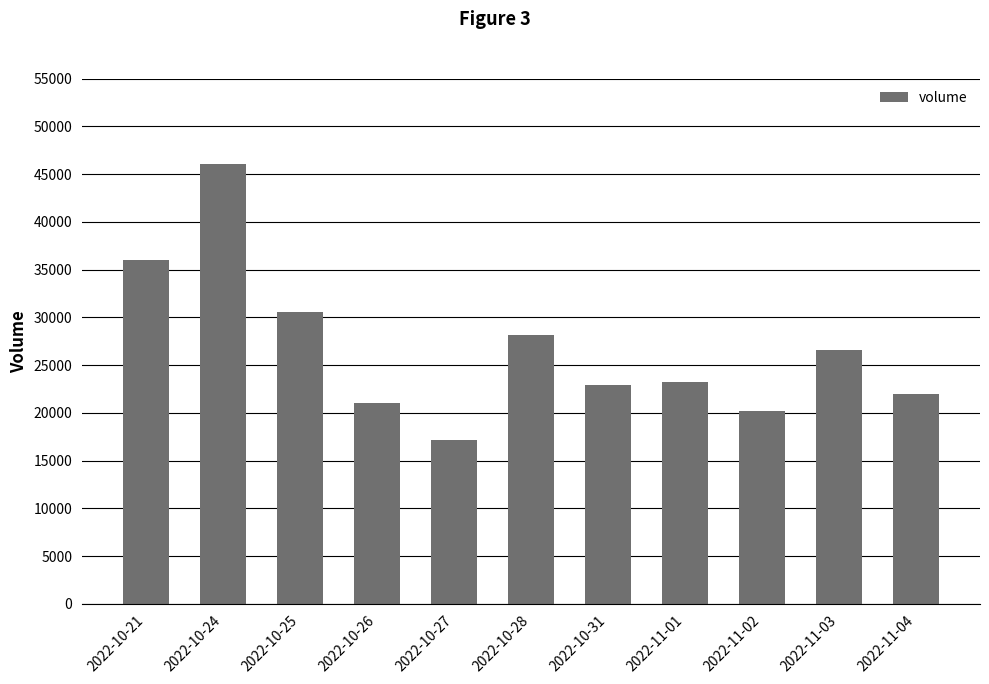

What is the minimum value shown in the chart?

17193